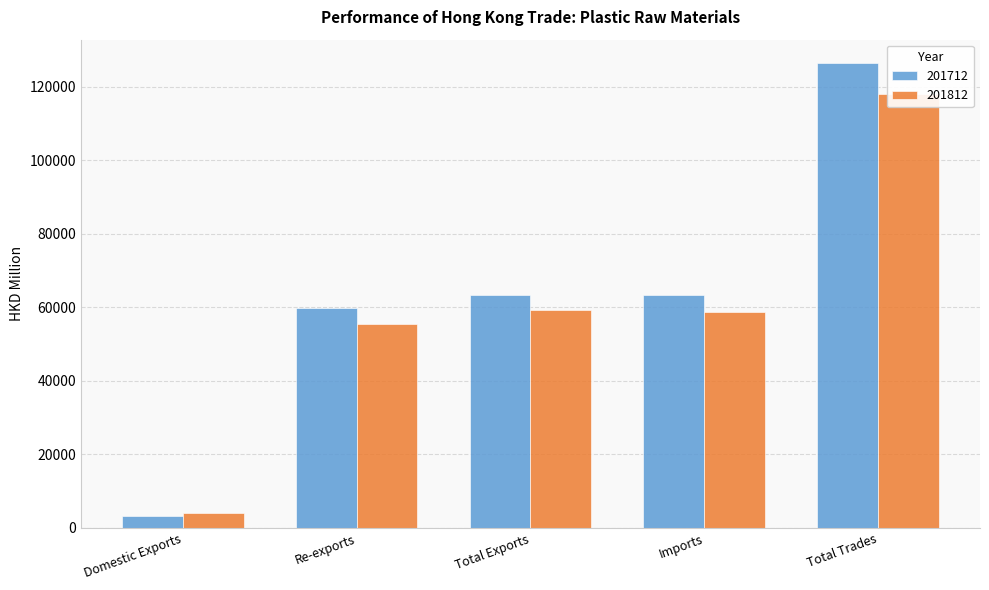

Which series has the widest spread of values?

201712